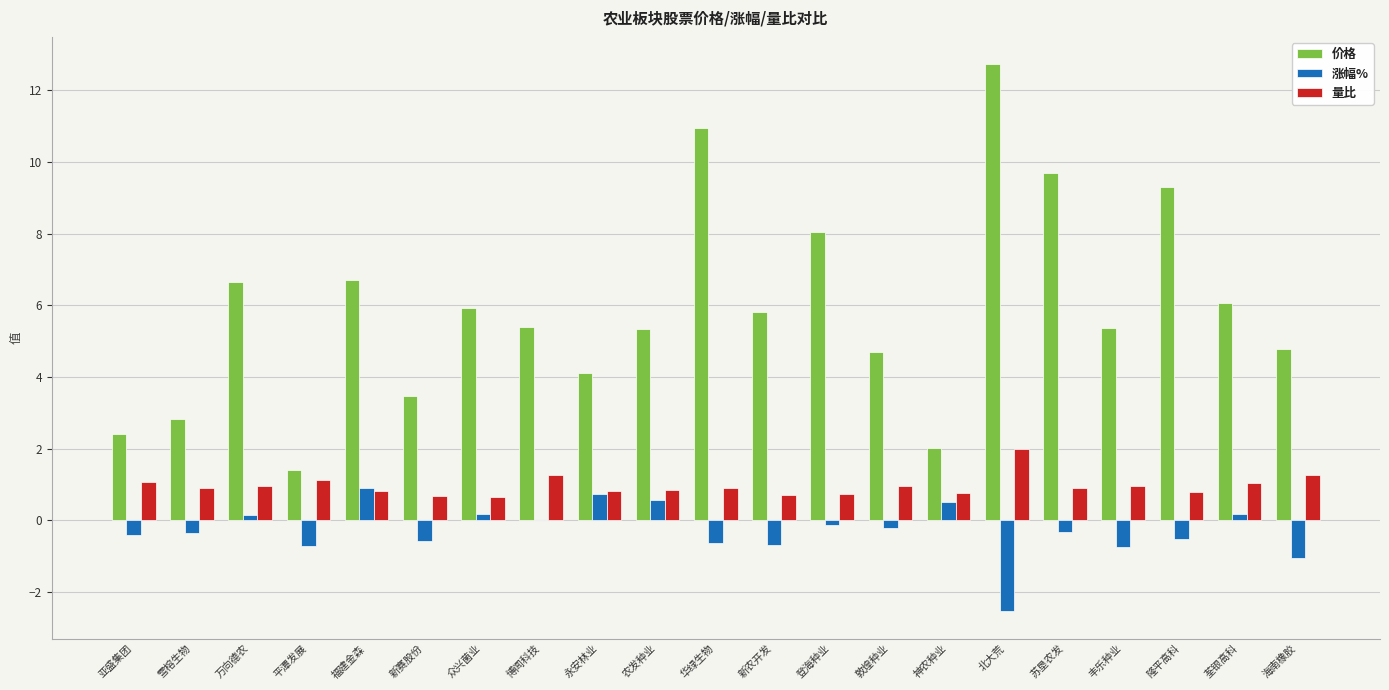

What is the approximate value of 价格 at 众兴菌业?

5.9